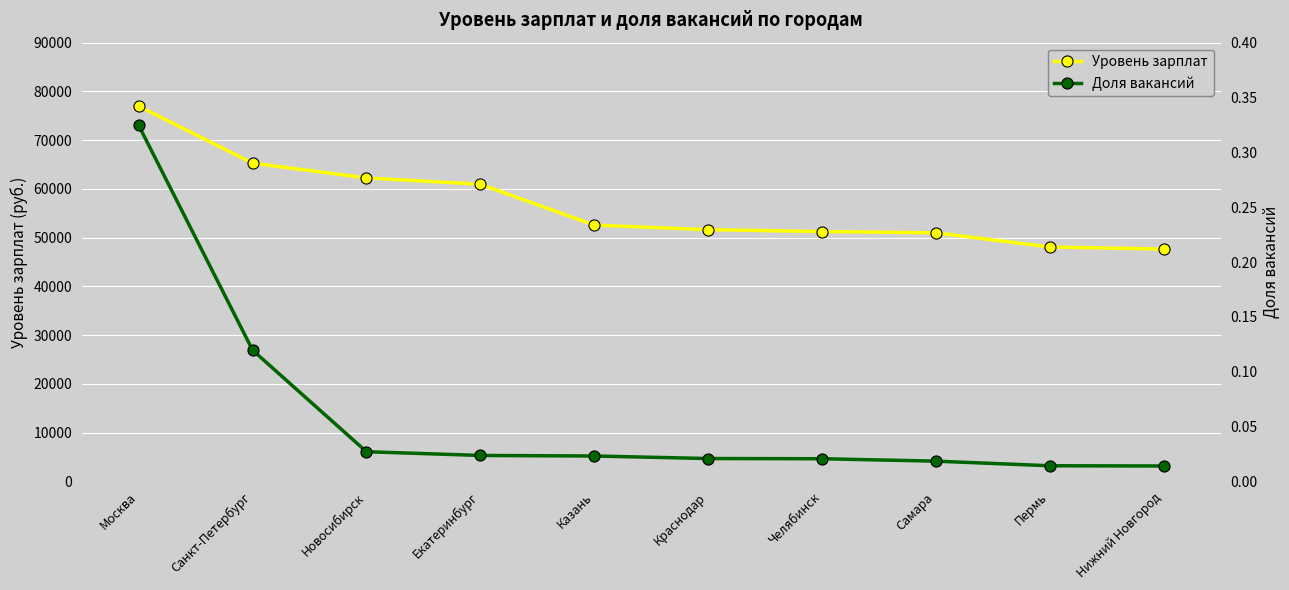

Between Челябинск and Пермь, which is larger?

Челябинск